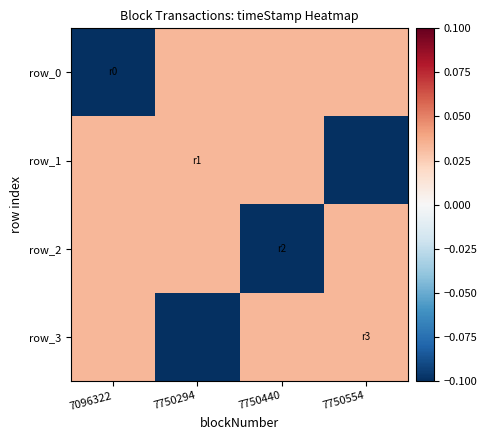

Reading left to right, what are all the values shown in this chart?

row_0: -0.1	0.0	0.0	0.0
row_1: 0.0	0.0	0.0	-0.1
row_2: 0.0	0.0	-0.1	0.0
row_3: 0.0	-0.1	0.0	0.0